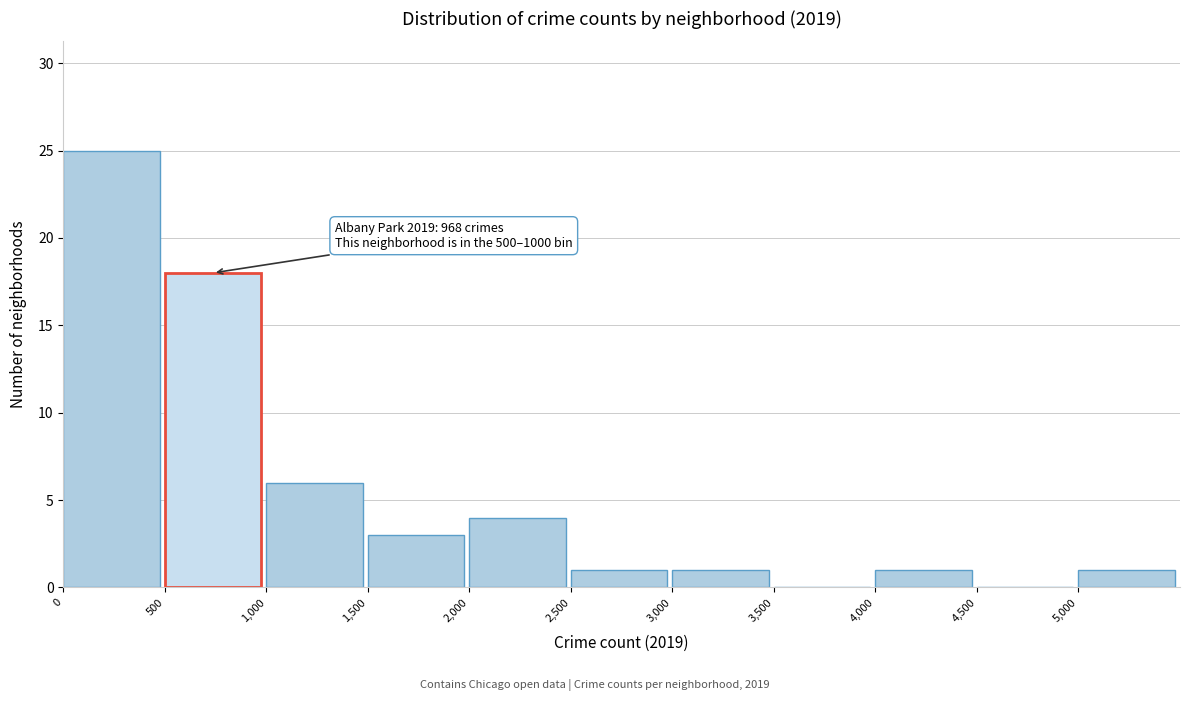

Over which range of the x-axis is the bar tallest?

0 to 500